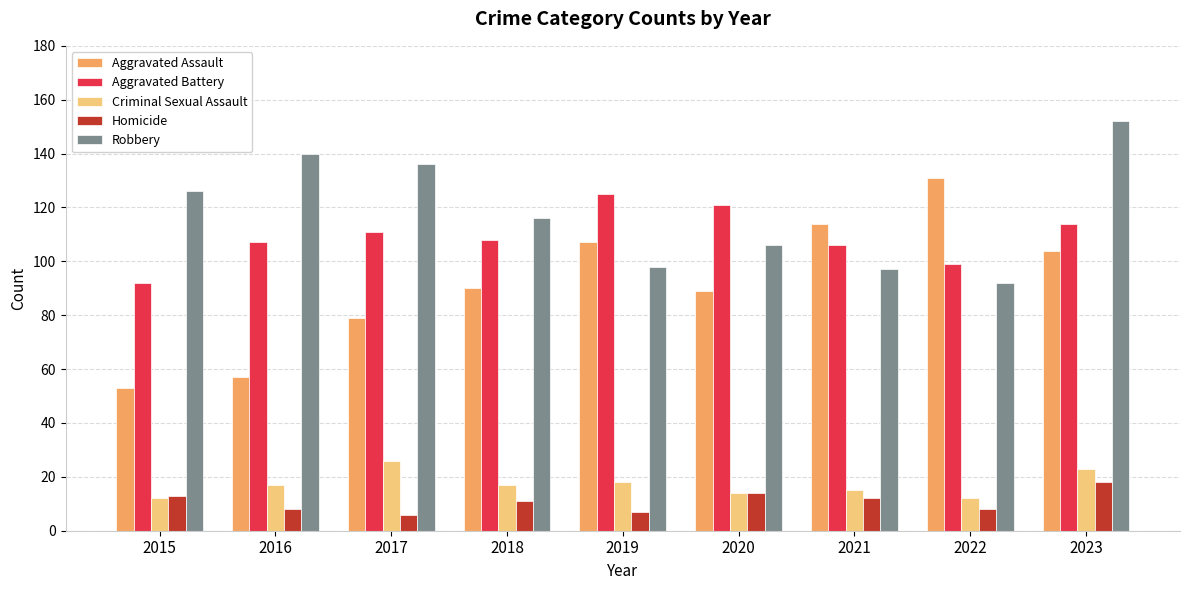

What is the sum of all Aggravated Battery values?

983